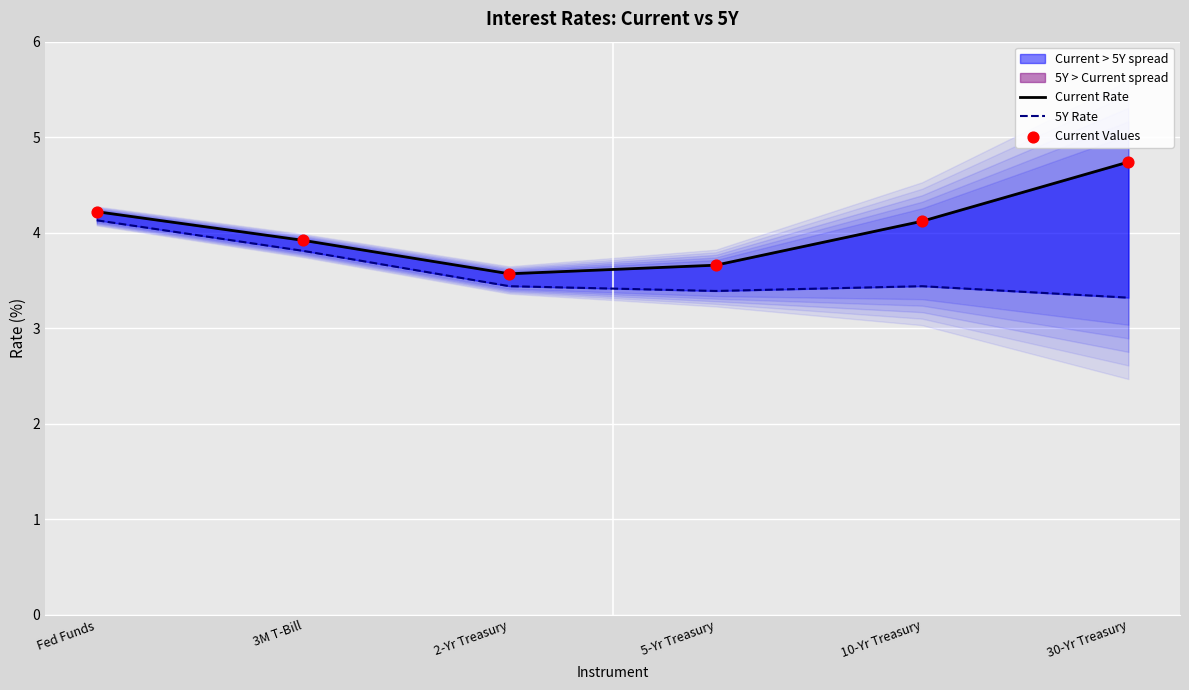

Which series has the largest Y range (max minus min)?

Current Rate